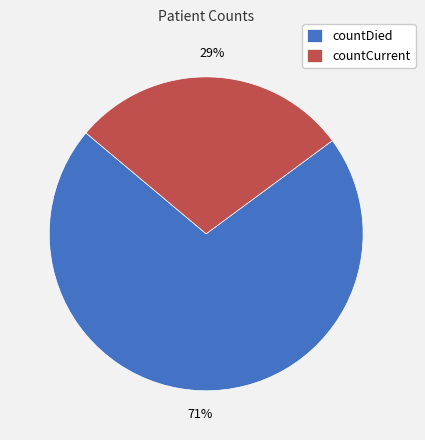

How many segments does this pie chart have?

2